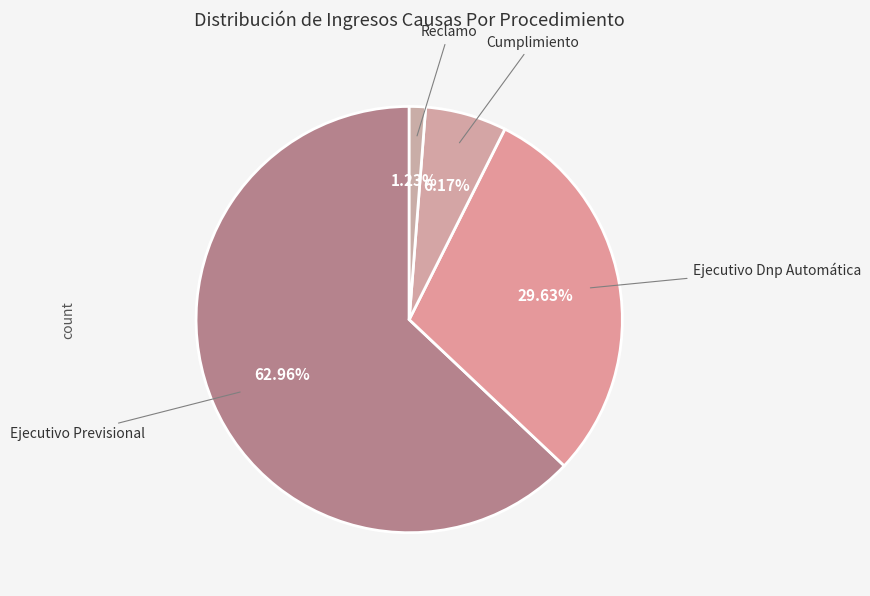

Which category accounts for the majority?

Ejecutivo Previsional